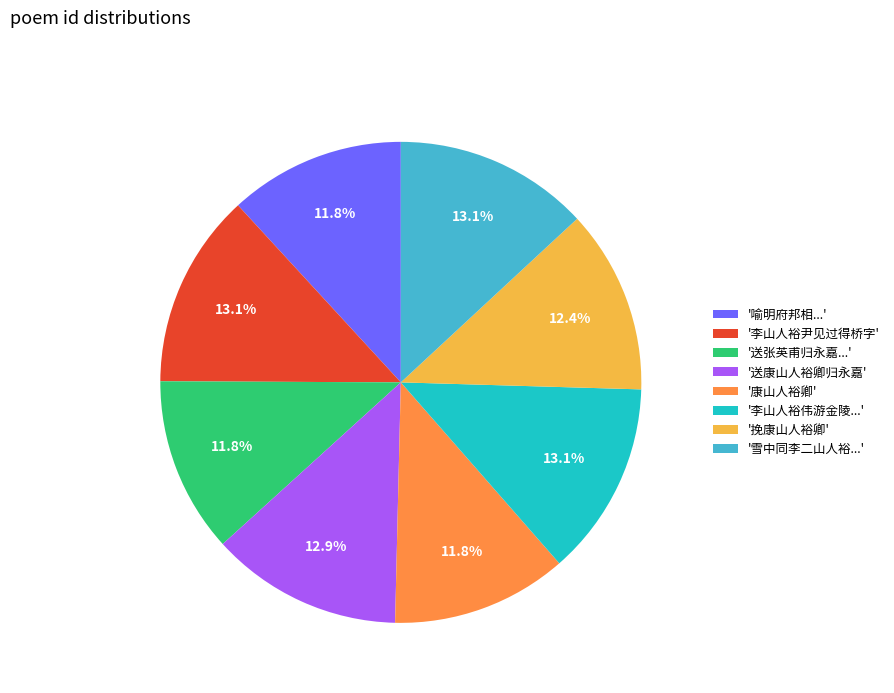

Does any single category account for the majority?

No